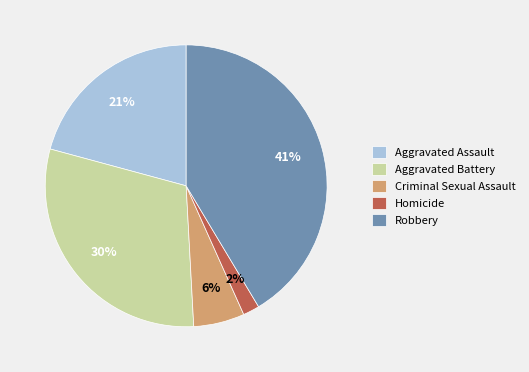

To the nearest percent, what is the difference between the Homicide and Criminal Sexual Assault slice percentages?

4%